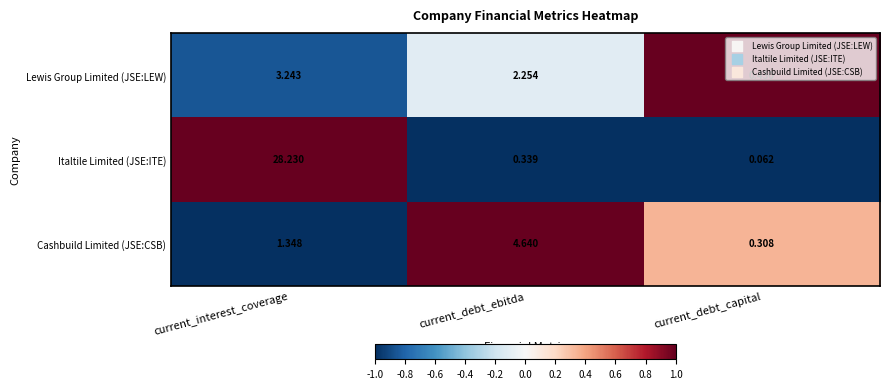

At which category is the sum across all series the highest?

current_interest_coverage